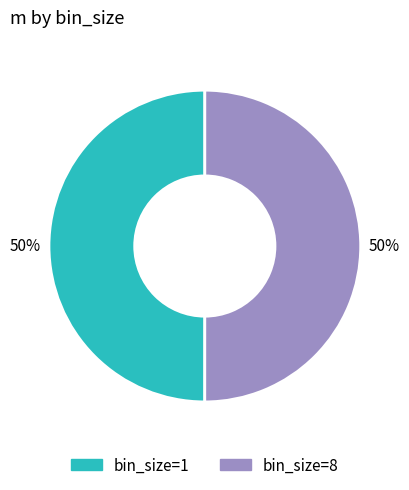

What percentage is the bin_size=1 slice, to the nearest percent?

50%